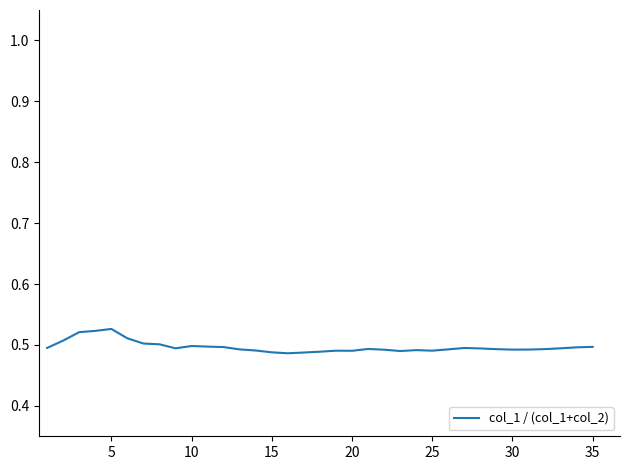

How many lines are shown in the chart?

1